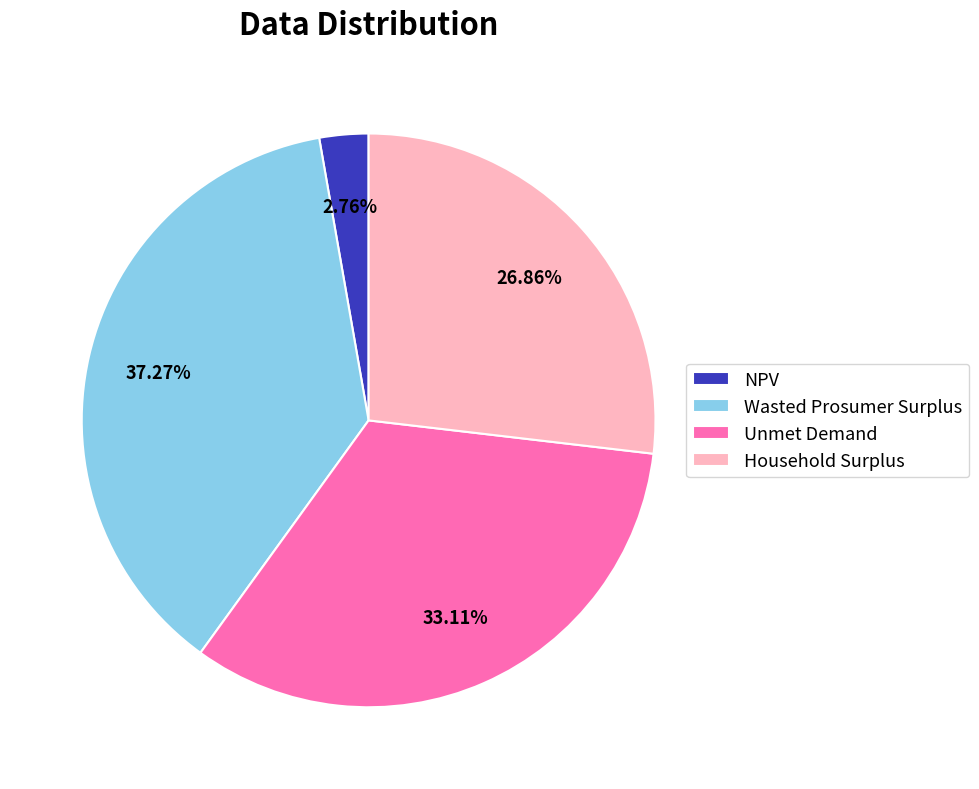

True or false: Wasted Prosumer Surplus accounts for 28% of the total.

False